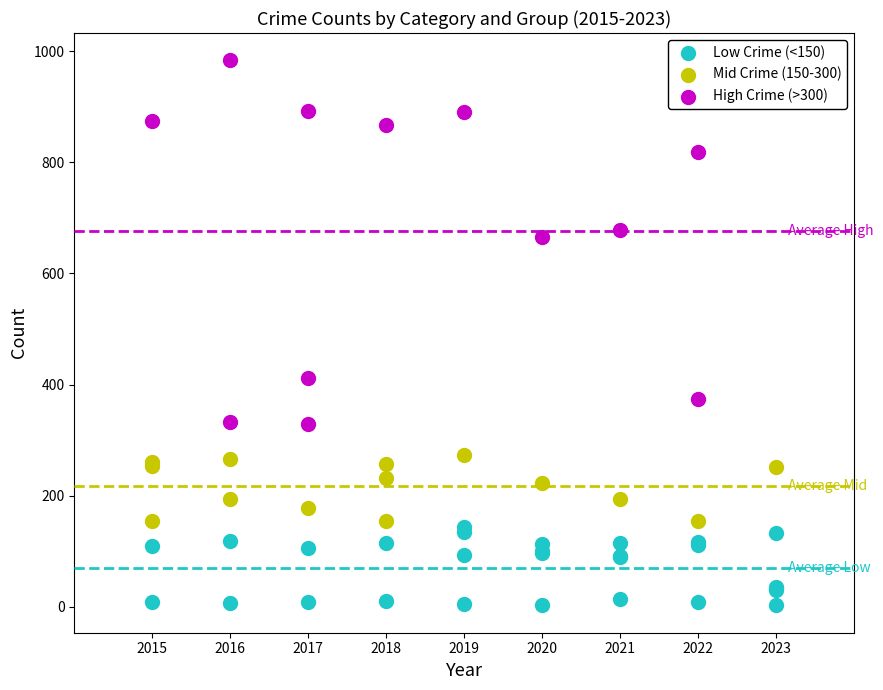

Which series reaches the minimum Y coordinate?

Low Crime (<150)